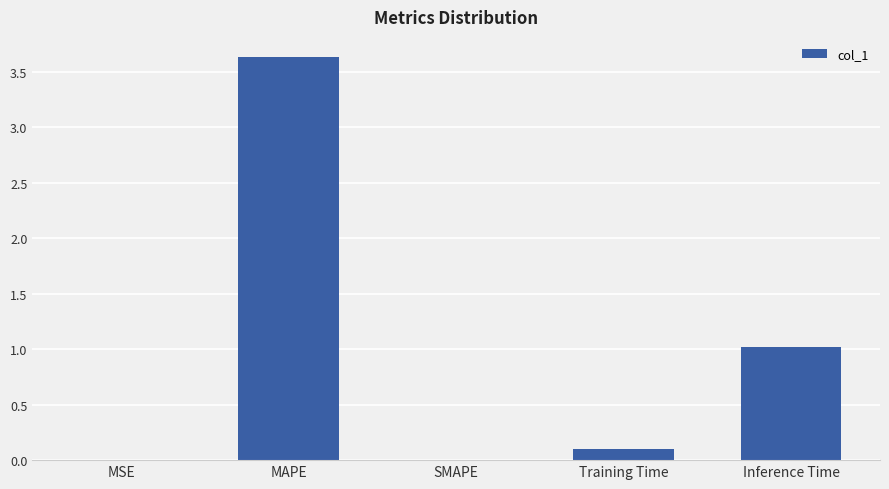

What is the sum of the values at Training Time and Inference Time?

1.1